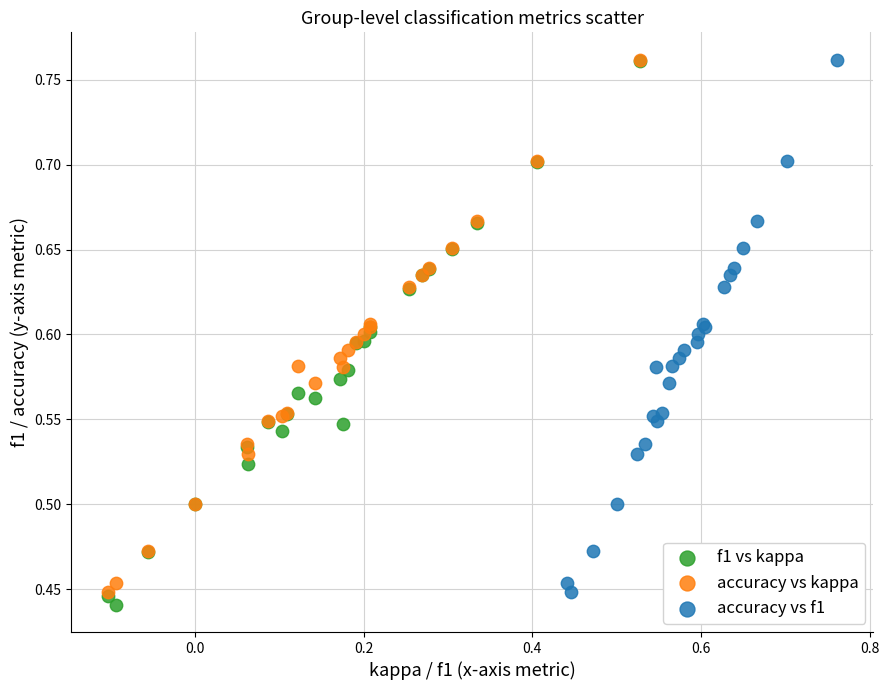

Which series has the widest spread of Y values?

f1 vs kappa